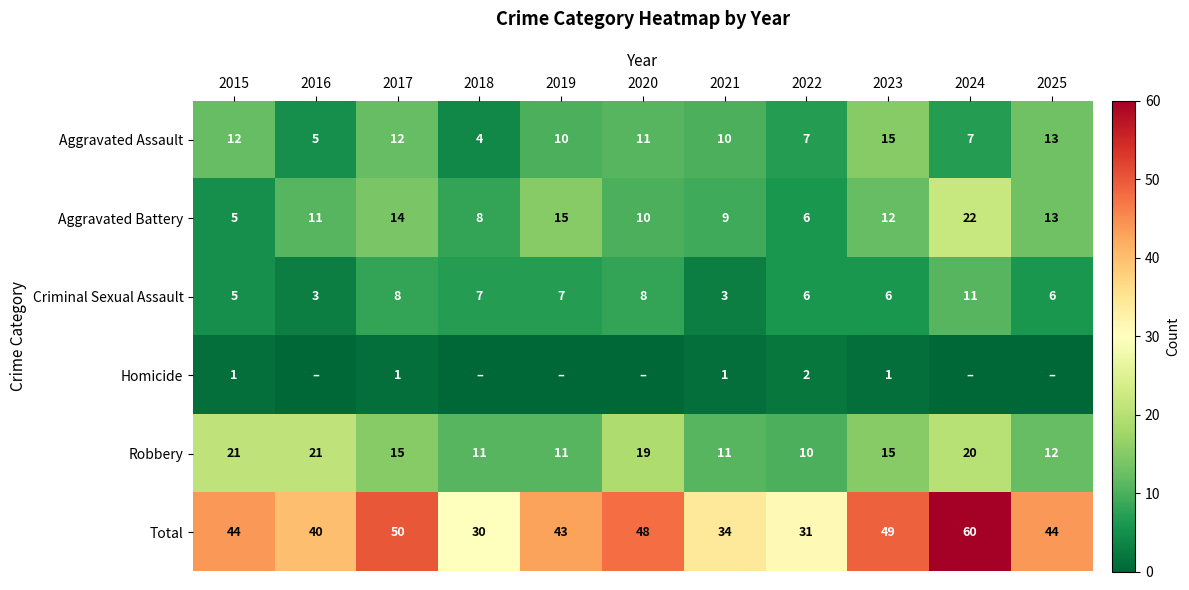

What is the difference between the highest and lowest values at 2016?

40